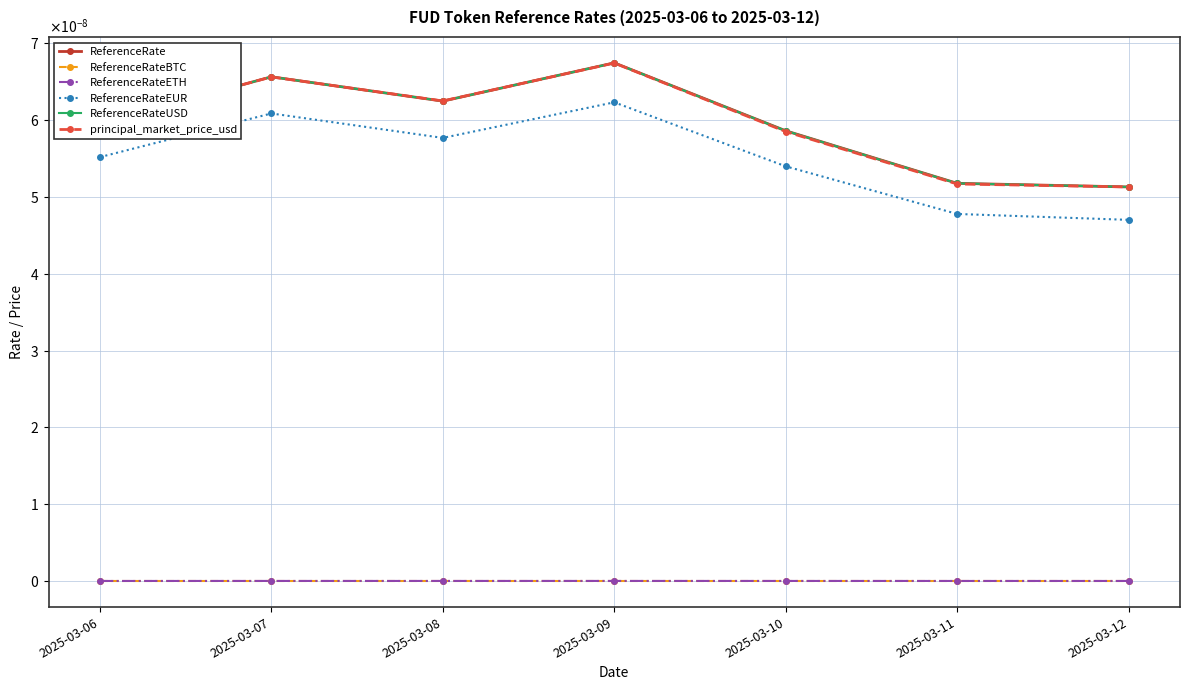

Does the chart have visible grid lines?

Yes